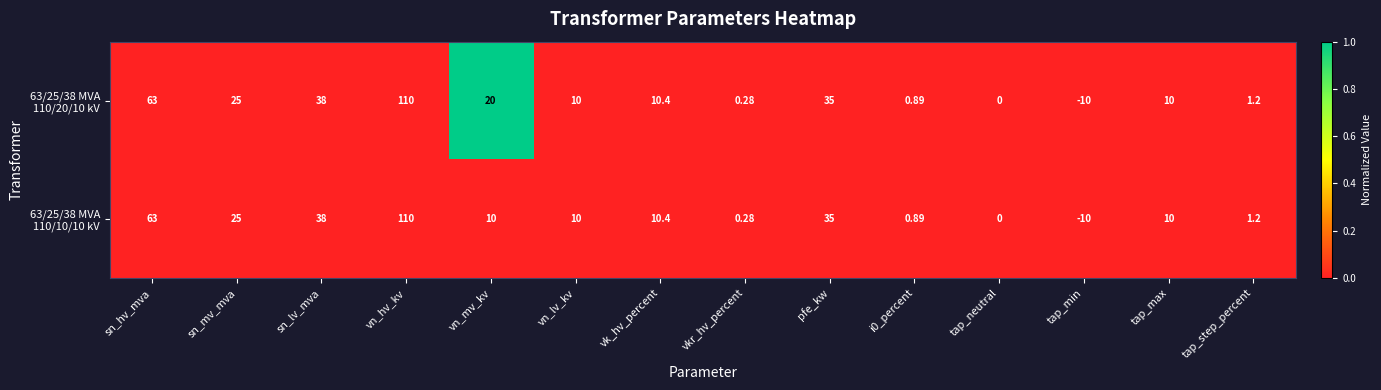

At which category is the sum across all series the highest?

vn_hv_kv